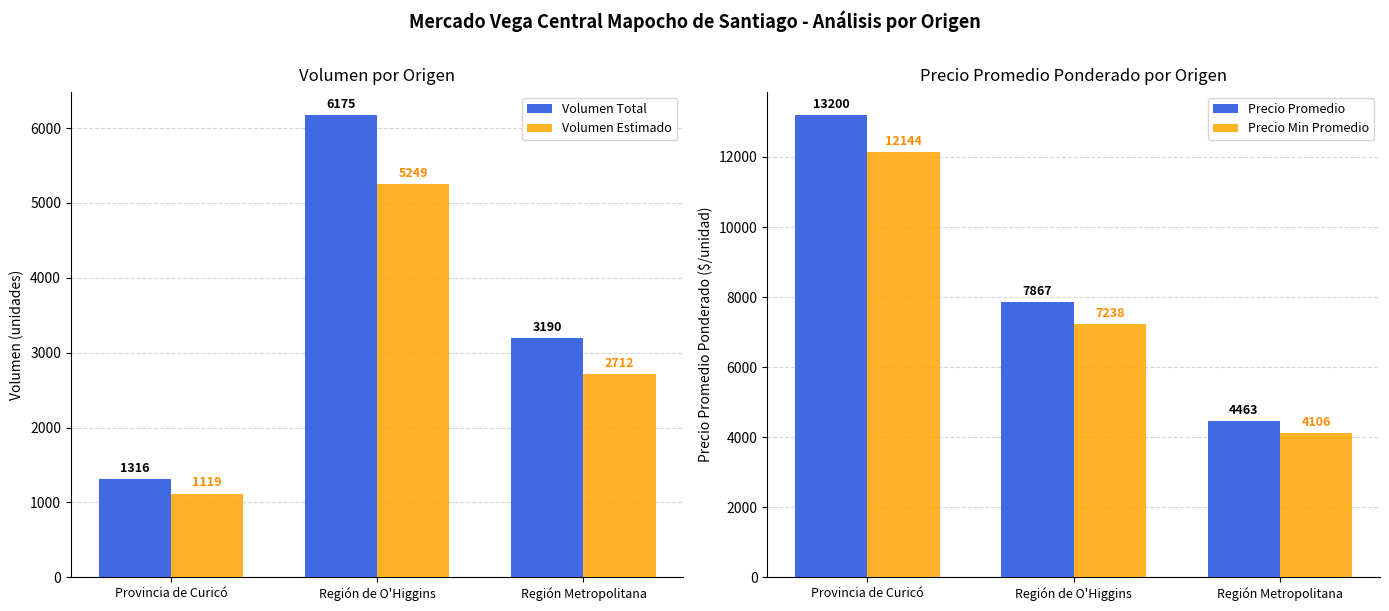

Is it true that Precio Promedio equals 13200.0 at Provincia de Curicó?

True